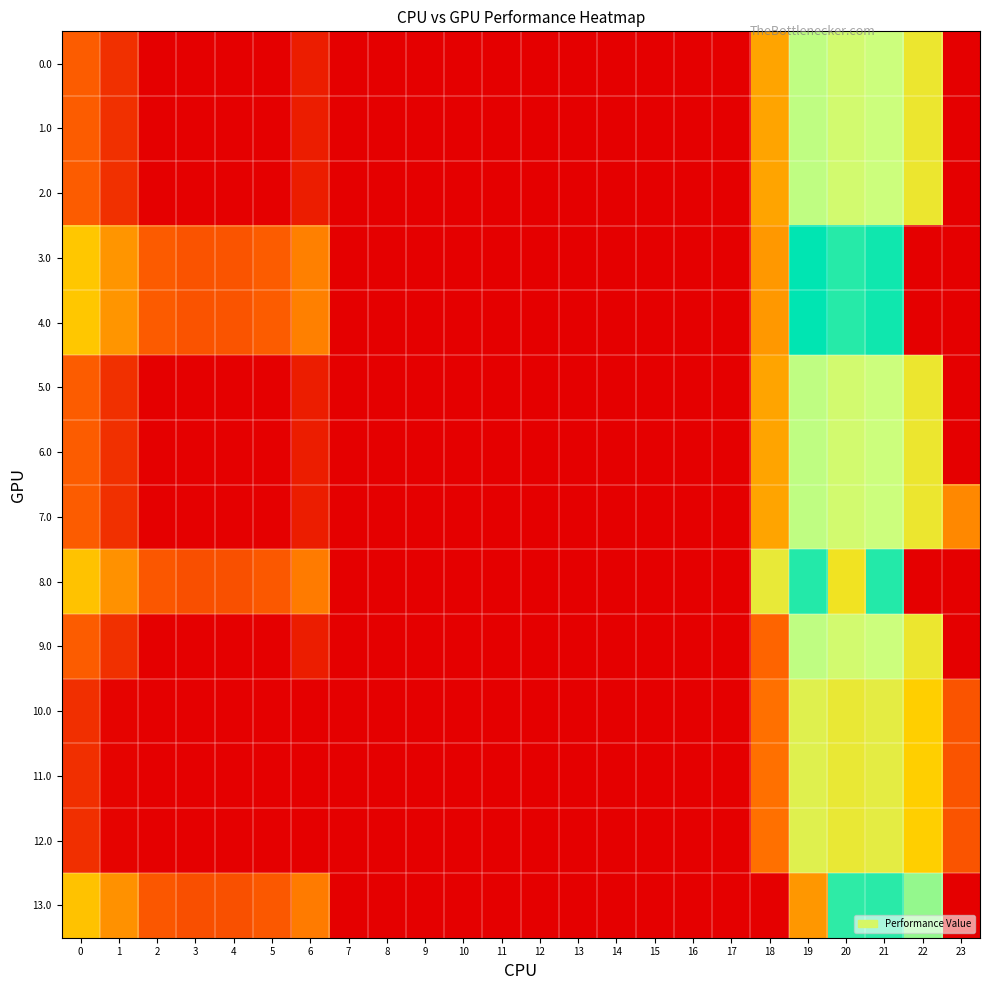

Reading right to left, transcribe all the data shown in this chart.

0.0: 23=0.0	22=179.3	21=225.4	20=216.9	19=231.5	18=116.6	17=0.0	16=0.0	15=0.0	14=0.0	13=0.0	12=0.0	11=0.0	10=0.0	9=0.0	8=0.0	7=0.0	6=22.0	5=0.0	4=0.0	3=0.0	2=0.0	1=36.5	0=69.0
1.0: 23=0.0	22=179.3	21=225.4	20=216.9	19=231.5	18=116.6	17=0.0	16=0.0	15=0.0	14=0.0	13=0.0	12=0.0	11=0.0	10=0.0	9=0.0	8=0.0	7=0.0	6=22.0	5=0.0	4=0.0	3=0.0	2=0.0	1=36.5	0=69.0
2.0: 23=0.0	22=179.3	21=225.4	20=216.9	19=231.5	18=116.6	17=0.0	16=0.0	15=0.0	14=0.0	13=0.0	12=0.0	11=0.0	10=0.0	9=0.0	8=0.0	7=0.0	6=22.0	5=0.0	4=0.0	3=0.0	2=0.0	1=36.5	0=69.0
3.0: 23=0.0	22=0.0	21=296.4	20=287.9	19=302.5	18=108.8	17=0.0	16=0.0	15=0.0	14=0.0	13=0.0	12=0.0	11=0.0	10=0.0	9=0.0	8=0.0	7=0.0	6=93.0	5=68.8	4=62.9	3=62.4	2=68.3	1=107.5	0=140.0
4.0: 23=0.0	22=0.0	21=296.4	20=287.9	19=302.5	18=108.8	17=0.0	16=0.0	15=0.0	14=0.0	13=0.0	12=0.0	11=0.0	10=0.0	9=0.0	8=0.0	7=0.0	6=93.0	5=68.8	4=62.9	3=62.4	2=68.3	1=107.5	0=140.0
5.0: 23=0.0	22=179.3	21=225.4	20=216.9	19=231.5	18=116.6	17=0.0	16=0.0	15=0.0	14=0.0	13=0.0	12=0.0	11=0.0	10=0.0	9=0.0	8=0.0	7=0.0	6=22.0	5=0.0	4=0.0	3=0.0	2=0.0	1=36.5	0=69.0
6.0: 23=0.0	22=179.3	21=225.4	20=216.9	19=231.5	18=116.6	17=0.0	16=0.0	15=0.0	14=0.0	13=0.0	12=0.0	11=0.0	10=0.0	9=0.0	8=0.0	7=0.0	6=22.0	5=0.0	4=0.0	3=0.0	2=0.0	1=36.5	0=69.0
7.0: 23=98.1	22=179.3	21=225.4	20=216.9	19=231.5	18=116.6	17=0.0	16=0.0	15=0.0	14=0.0	13=0.0	12=0.0	11=0.0	10=0.0	9=0.0	8=0.0	7=0.0	6=22.0	5=0.0	4=0.0	3=0.0	2=0.0	1=36.5	0=69.0
8.0: 23=0.0	22=0.0	21=289.0	20=171.5	19=289.0	18=184.6	17=0.0	16=0.0	15=0.0	14=0.0	13=0.0	12=0.0	11=0.0	10=0.0	9=0.0	8=0.0	7=0.0	6=90.0	5=65.8	4=59.9	3=59.4	2=65.3	1=104.5	0=137.0
9.0: 23=0.0	22=179.3	21=225.4	20=216.9	19=231.5	18=74.6	17=0.0	16=0.0	15=0.0	14=0.0	13=0.0	12=0.0	11=0.0	10=0.0	9=0.0	8=0.0	7=0.0	6=22.0	5=0.0	4=0.0	3=0.0	2=0.0	1=36.5	0=69.0
10.0: 23=62.8	22=145.3	21=191.4	20=182.9	19=197.5	18=82.6	17=0.0	16=0.0	15=0.0	14=0.0	13=0.0	12=0.0	11=0.0	10=0.0	9=0.0	8=0.0	7=0.0	6=0.0	5=0.0	4=0.0	3=0.0	2=0.0	1=2.5	0=35.0
11.0: 23=62.8	22=145.3	21=191.4	20=182.9	19=197.5	18=82.6	17=0.0	16=0.0	15=0.0	14=0.0	13=0.0	12=0.0	11=0.0	10=0.0	9=0.0	8=0.0	7=0.0	6=0.0	5=0.0	4=0.0	3=0.0	2=0.0	1=2.5	0=35.0
12.0: 23=62.8	22=145.3	21=191.4	20=182.9	19=197.5	18=82.6	17=0.0	16=0.0	15=0.0	14=0.0	13=0.0	12=0.0	11=0.0	10=0.0	9=0.0	8=0.0	7=0.0	6=0.0	5=0.0	4=0.0	3=0.0	2=0.0	1=2.5	0=35.0
13.0: 23=0.0	22=247.3	21=287.0	20=284.9	19=108.5	18=0.0	17=0.0	16=0.0	15=0.0	14=0.0	13=0.0	12=0.0	11=0.0	10=0.0	9=0.0	8=0.0	7=0.0	6=90.0	5=65.8	4=59.9	3=59.4	2=65.3	1=104.5	0=137.0